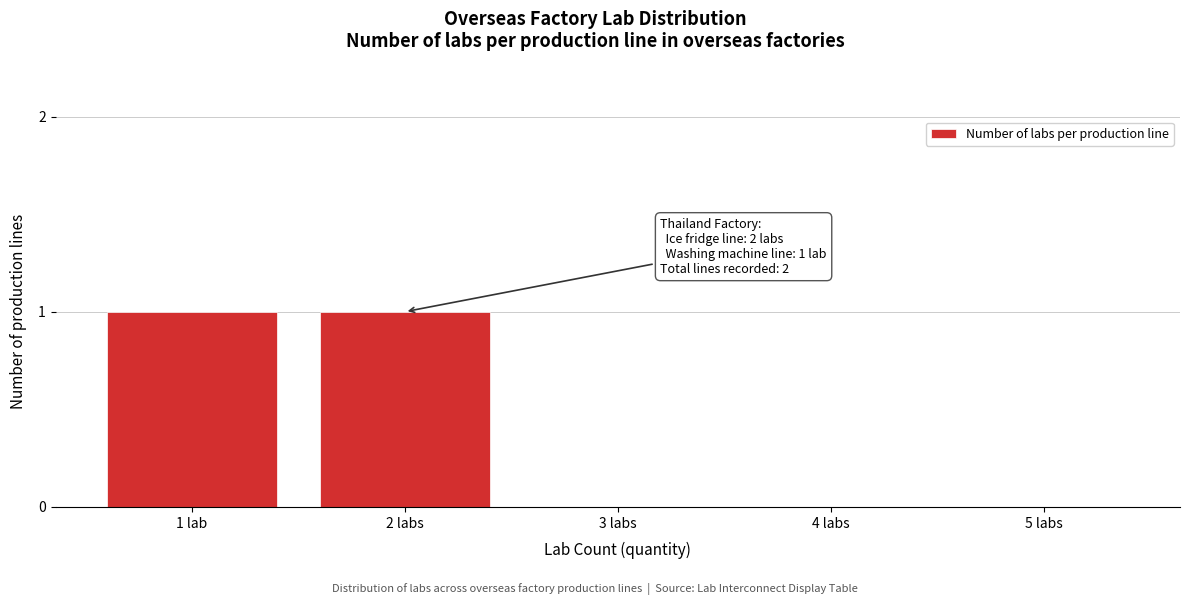

Reading left to right, transcribe all the data shown in this chart.

1 lab=1	2 labs=1	3 labs=0	4 labs=0	5 labs=0